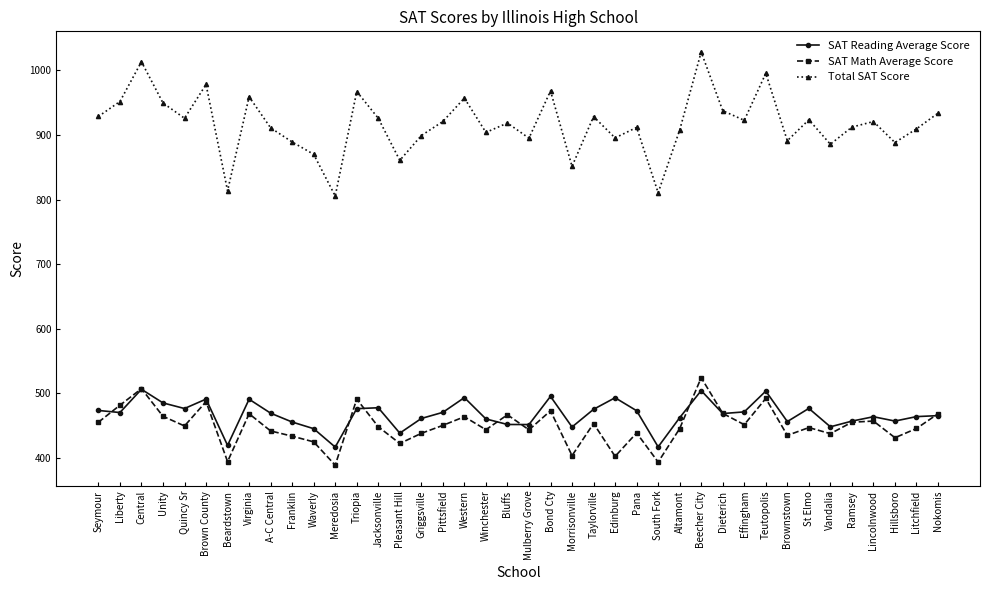

At which label does SAT Reading Average Score first exceed 469?

Seymour